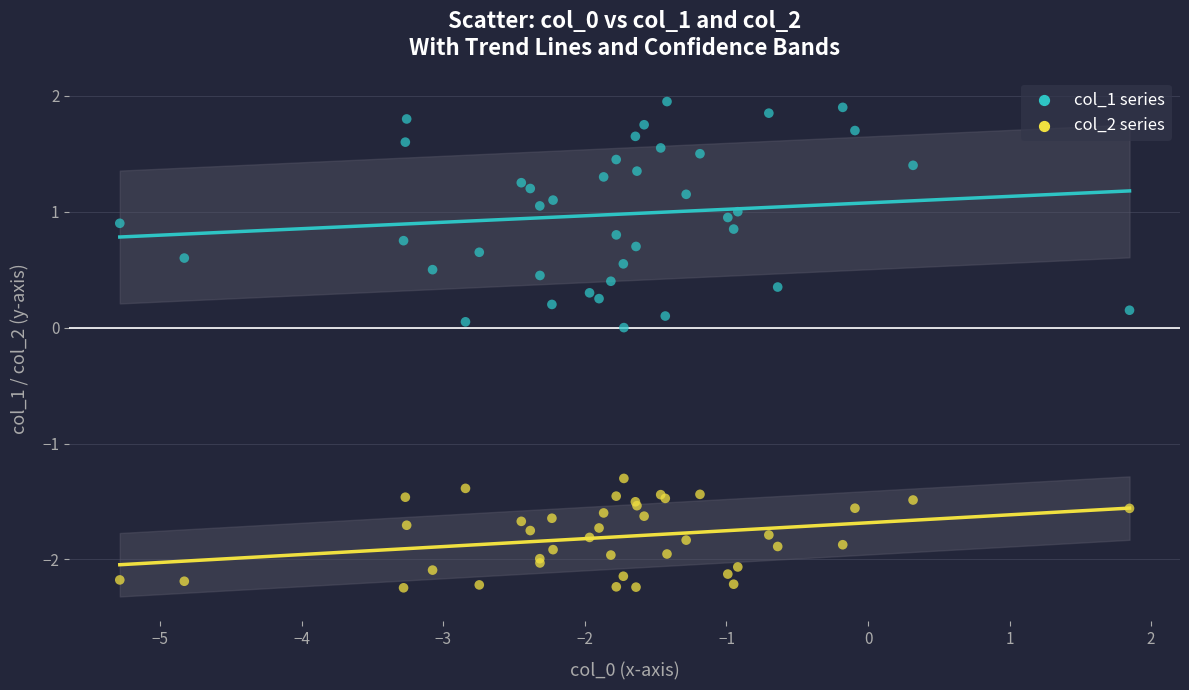

Which series has the largest Y range (max minus min)?

col_1 series